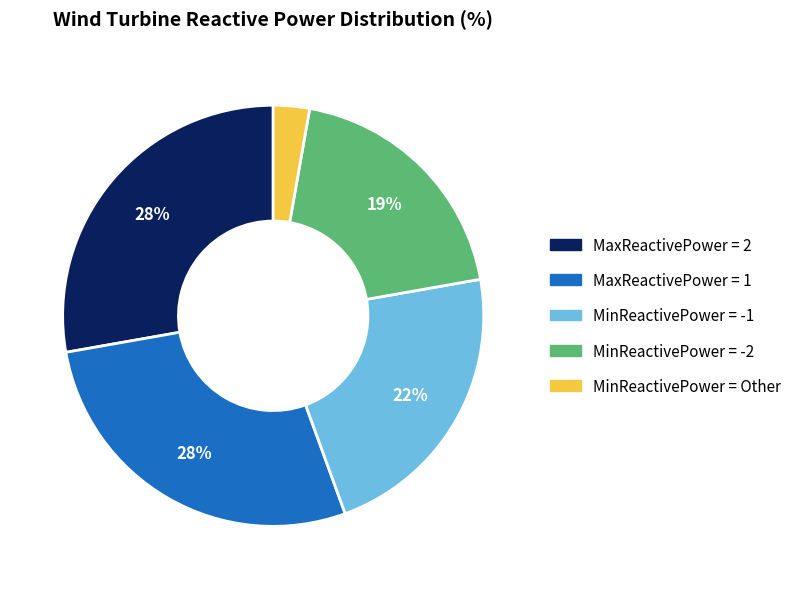

To the nearest percent, what is the difference between the largest and smallest slice percentages?

25%